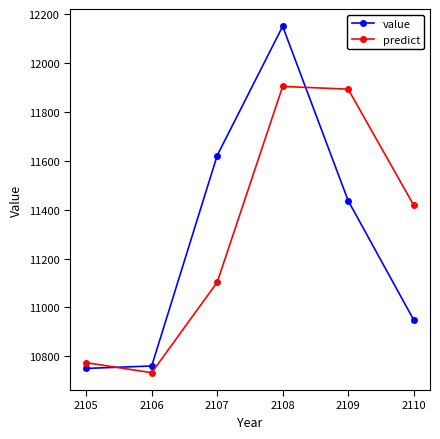

The predict series shows 20439.3 at 2108. True or false?

False